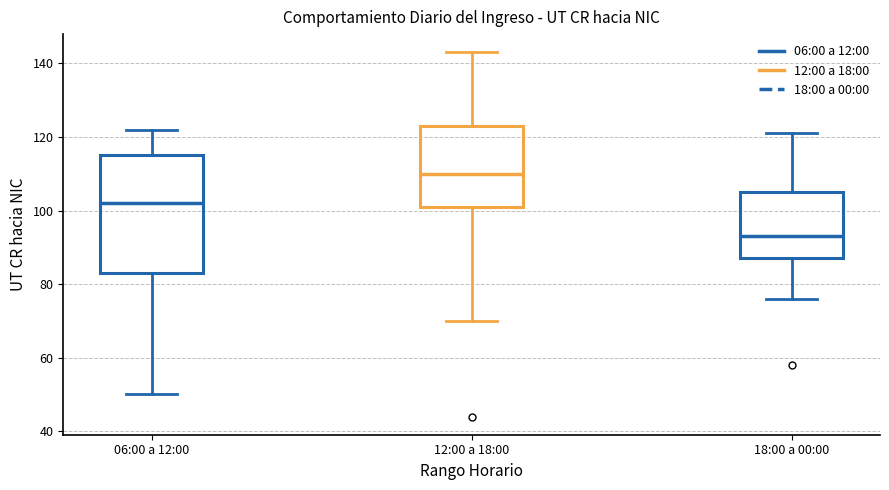

Reading left to right, read every box against the y-axis: the position of its median line, the range the box covers, and the ends of its whiskers. The values are not printed on the chart, so give them approximately, as read against the axis.

06:00 a 12:00: median 102, box 84 to 116, whiskers 50 to 122
12:00 a 18:00: median 110, box 102 to 124, whiskers 70 to 144
18:00 a 00:00: median 94, box 88 to 106, whiskers 76 to 122